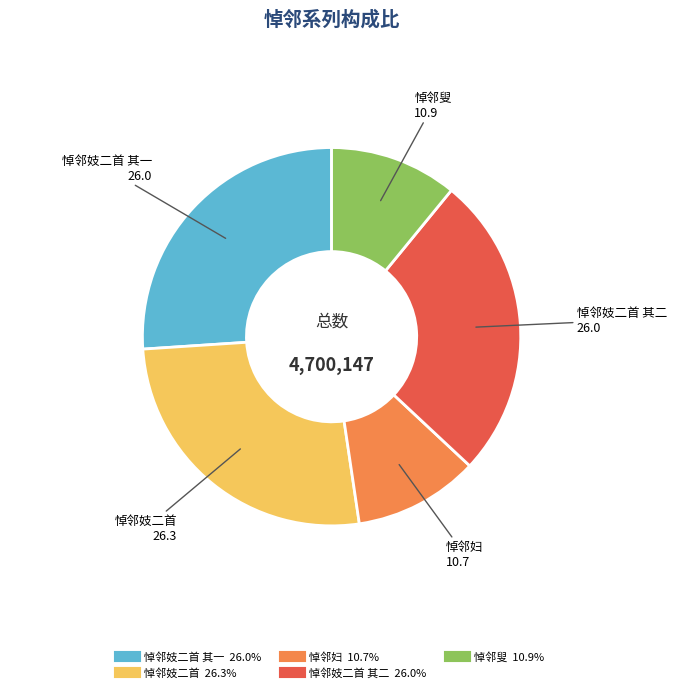

Is there a majority slice in this chart?

No